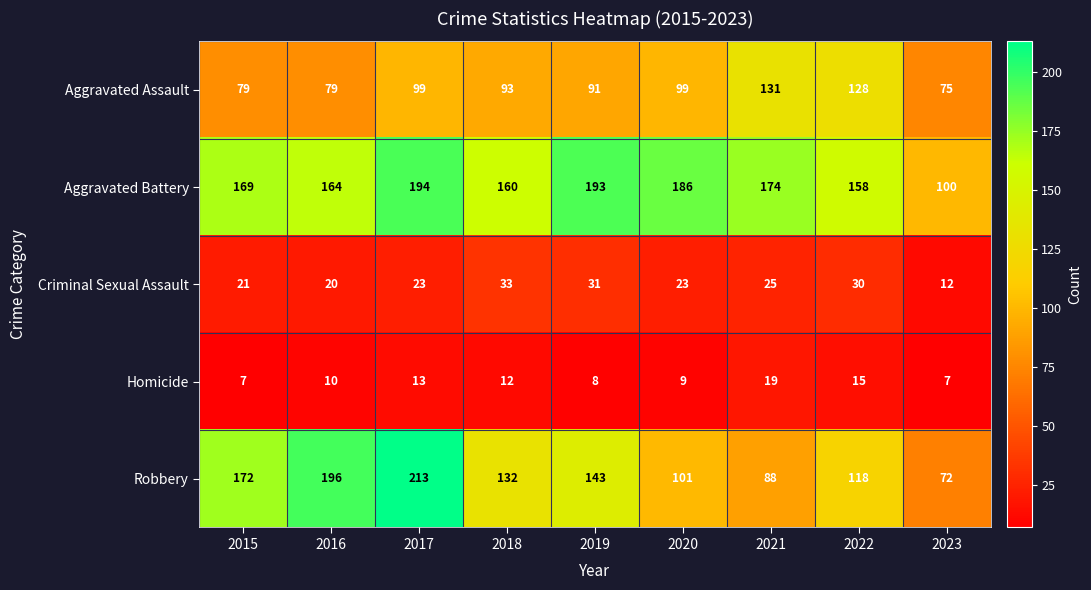

How many distinct data groups are displayed?

5